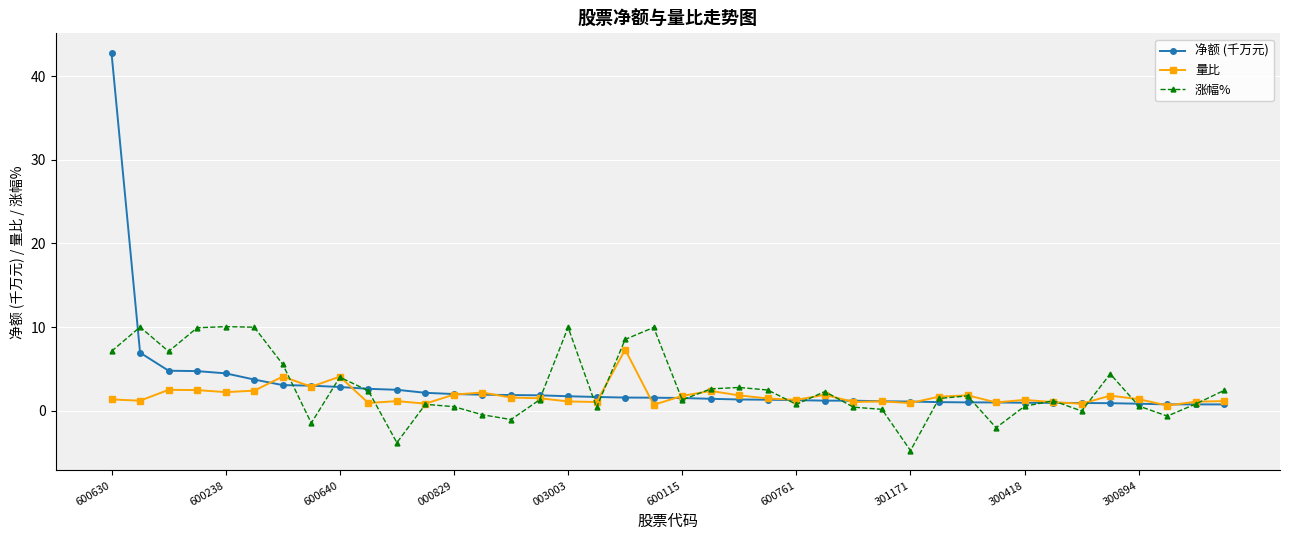

What is the value of the 净额 (千万元) point at the 9th from the left?

2.8